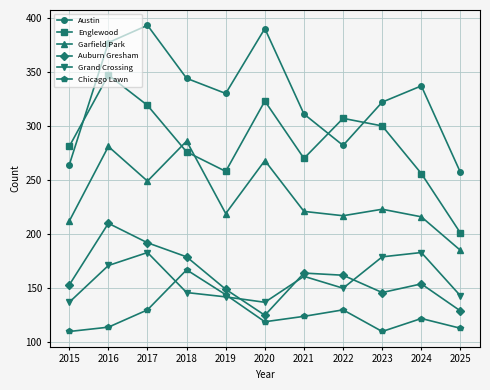

True or false: Englewood has more than 1 points higher than both neighbors.

True